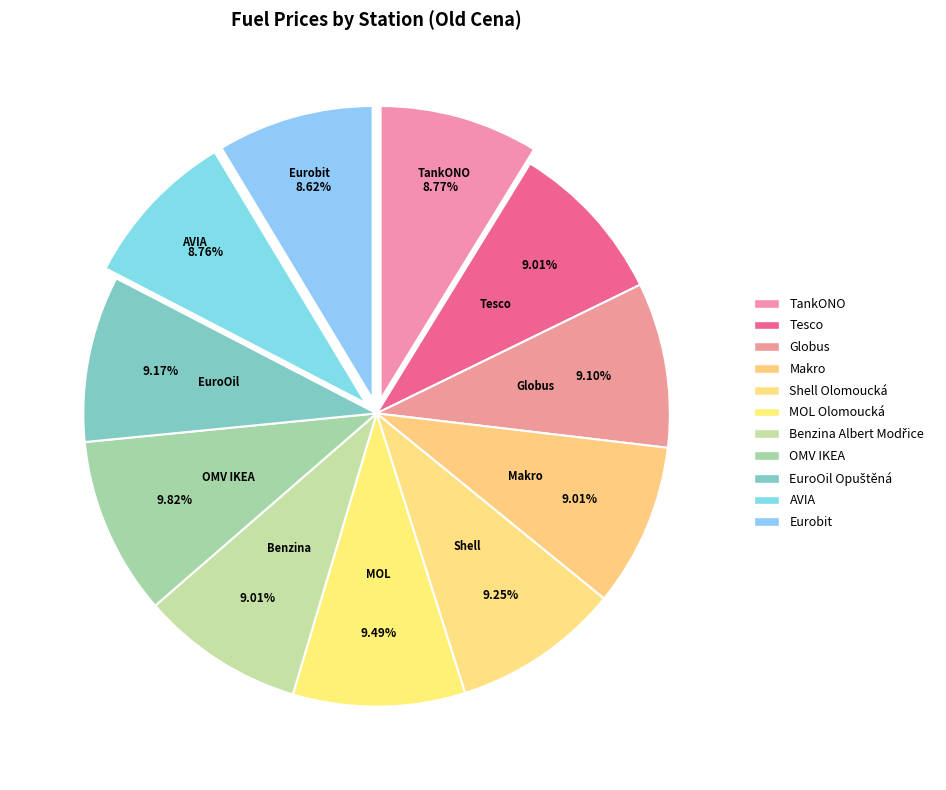

How many slices are in this pie chart?

11